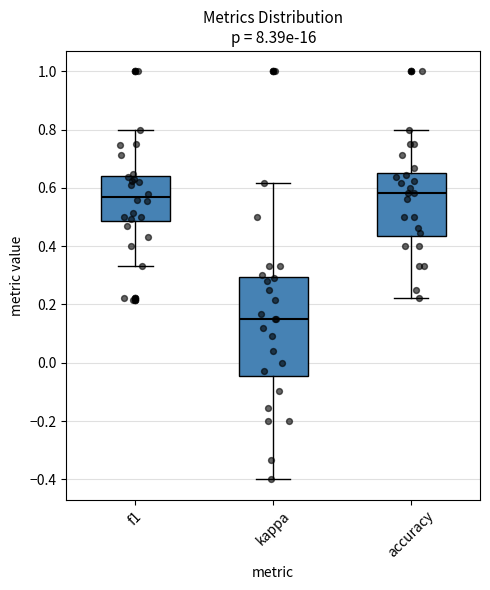

Reading left to right, read every box against the y-axis: the position of its median line, the range the box covers, and the ends of its whiskers. The values are not printed on the chart, so give them approximately, as read against the axis.

f1: median 0.56, box 0.48 to 0.64, whiskers 0.34 to 0.80
kappa: median 0.16, box -0.04 to 0.30, whiskers -0.40 to 0.62
accuracy: median 0.58, box 0.44 to 0.66, whiskers 0.22 to 0.80